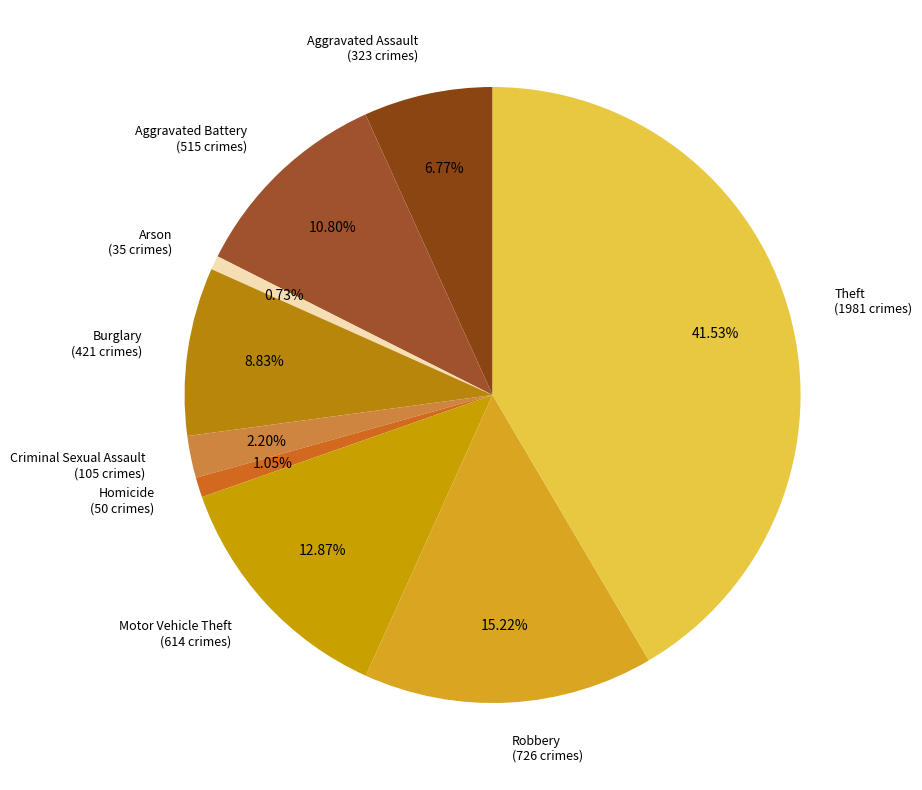

Do Burglary (421 crimes) and Aggravated Battery (515 crimes) together represent more than half of the pie?

No